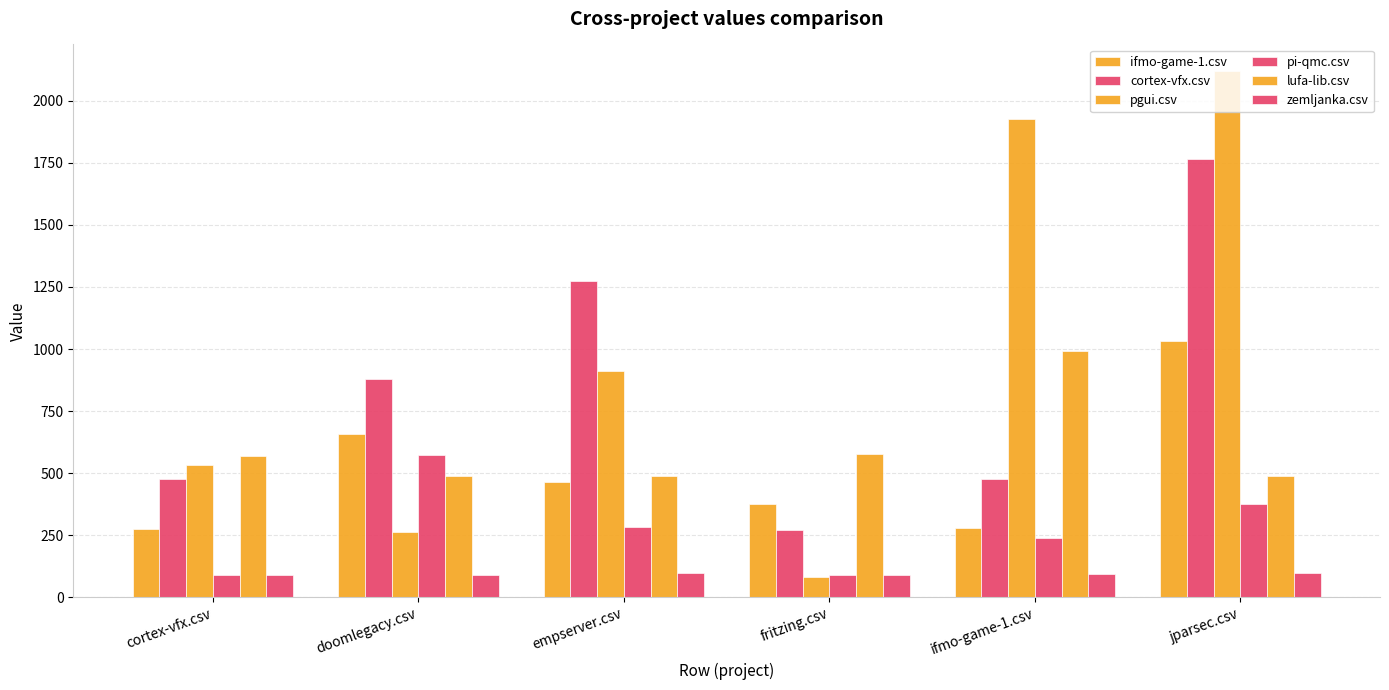

What is the label of the 1st bar from the right?

jparsec.csv